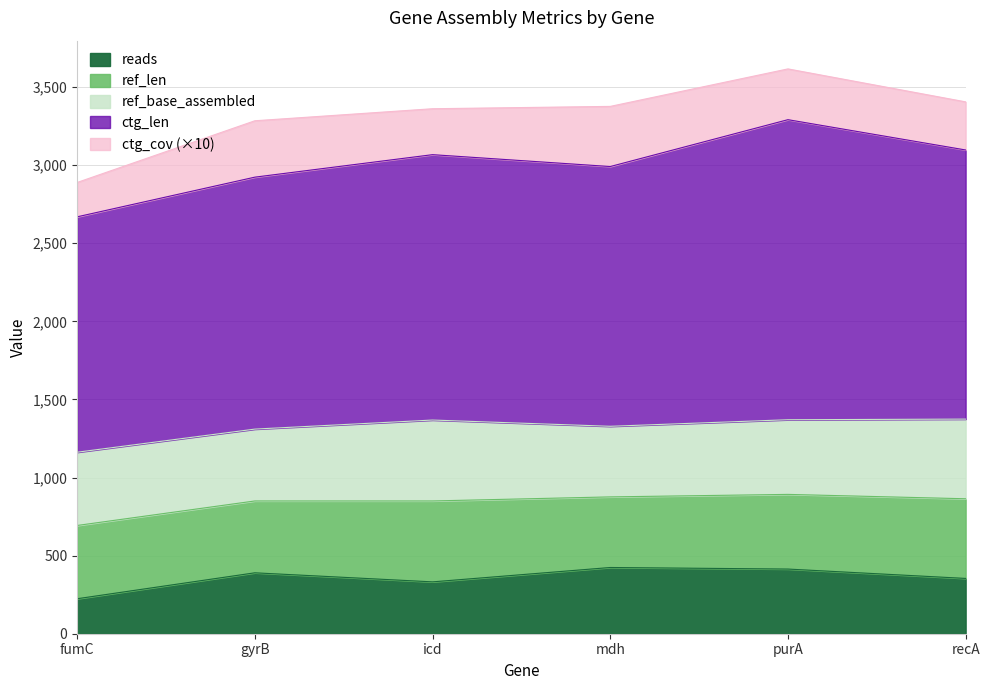

What are all the series names shown in the legend?

reads, ref_len, ref_base_assembled, ctg_len, ctg_cov